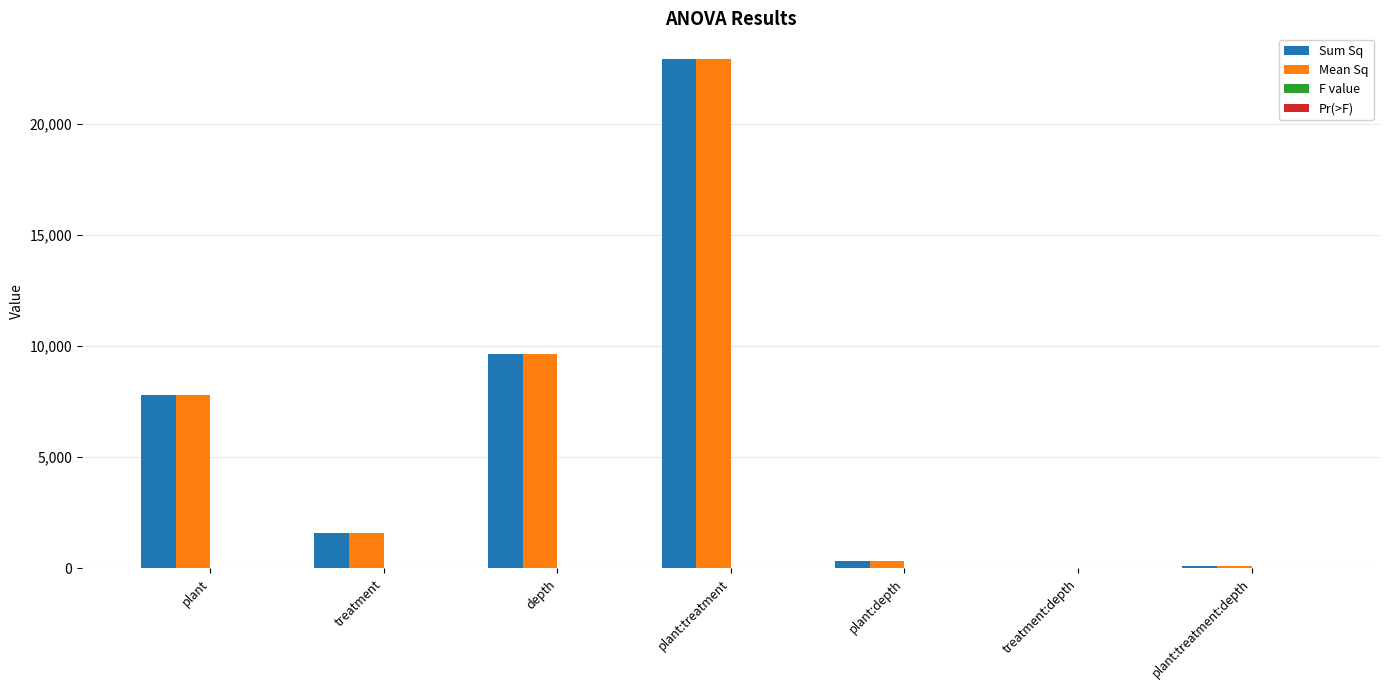

Which category has the highest value across all series?

plant:treatment